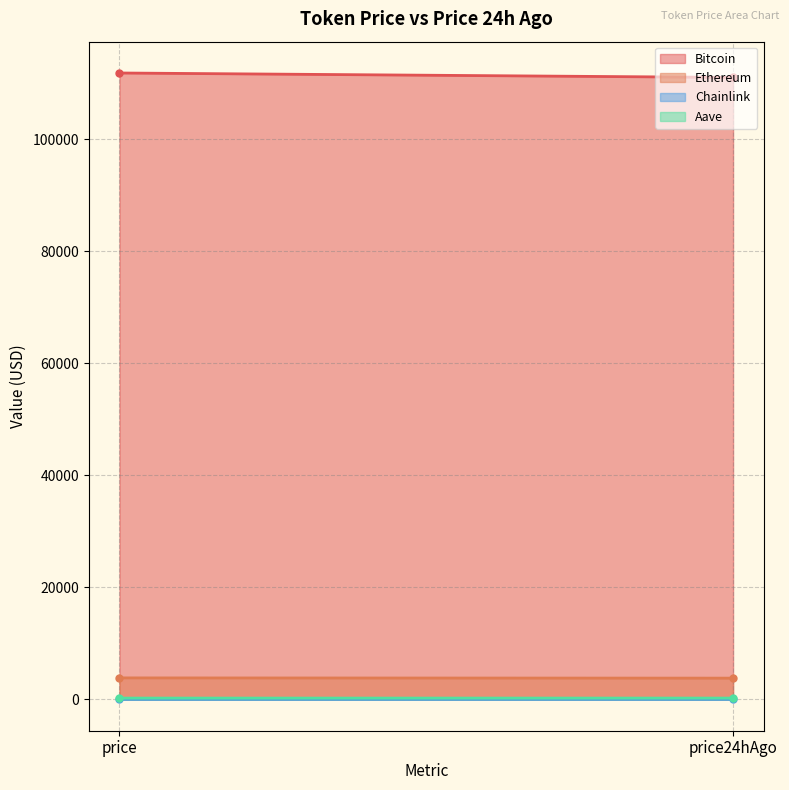

What is the average value of the Chainlink series?

17.8